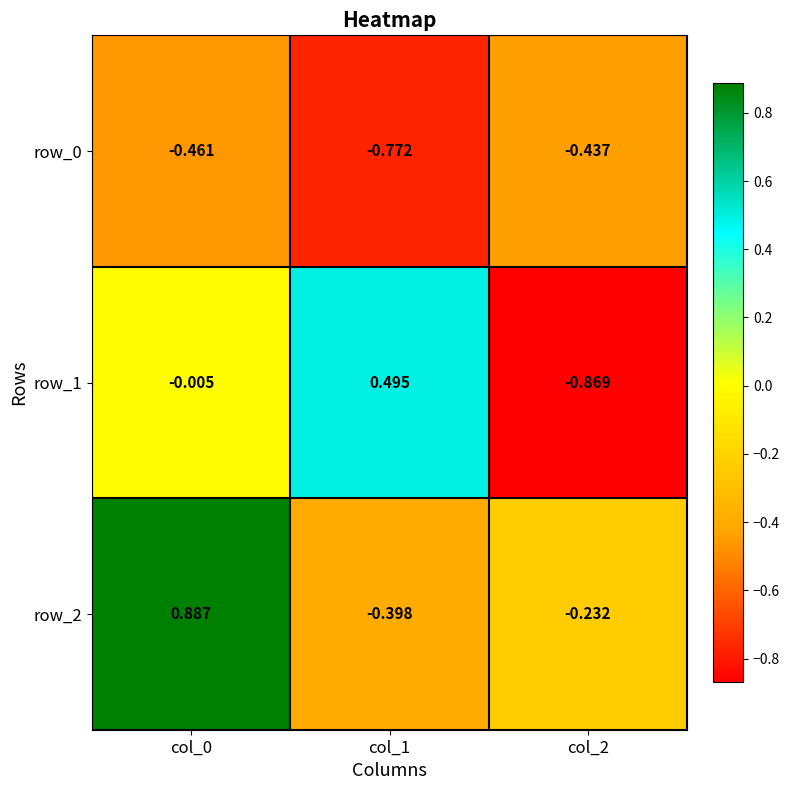

What is the total value across all series at col_0?

0.4